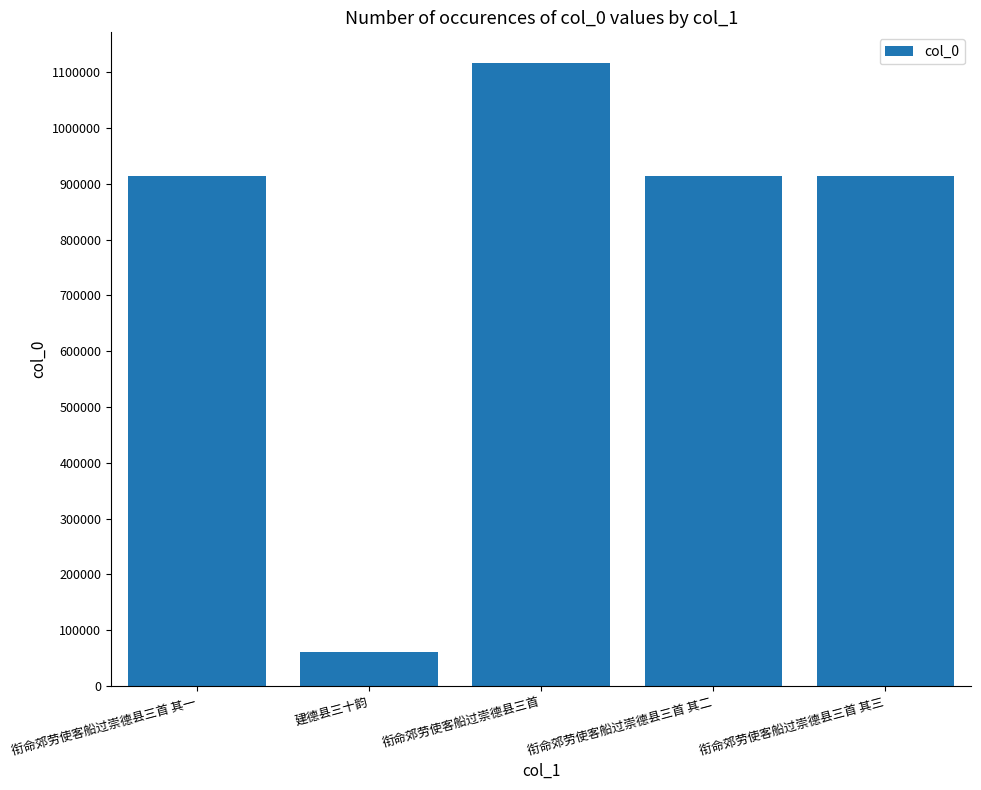

What is the sum of all values?

3916534